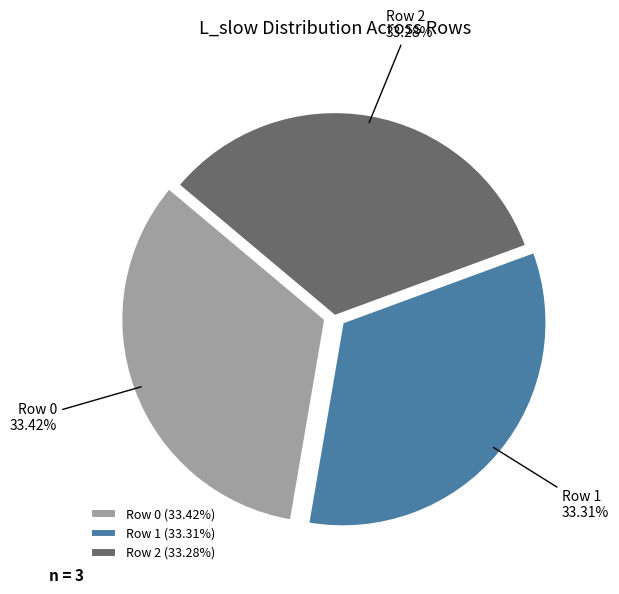

Combined, do Row 1 and Row 0 account for over 50%?

Yes